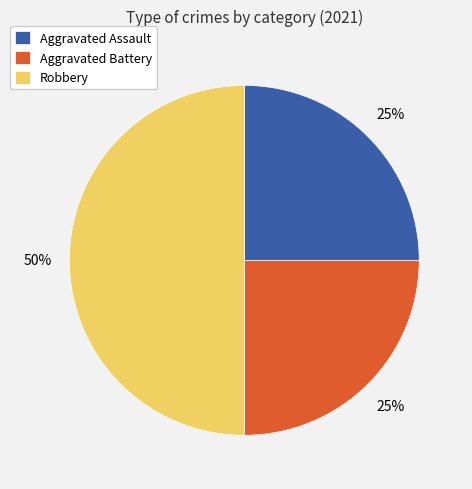

To the nearest percent, what portion does Aggravated Battery represent?

25%